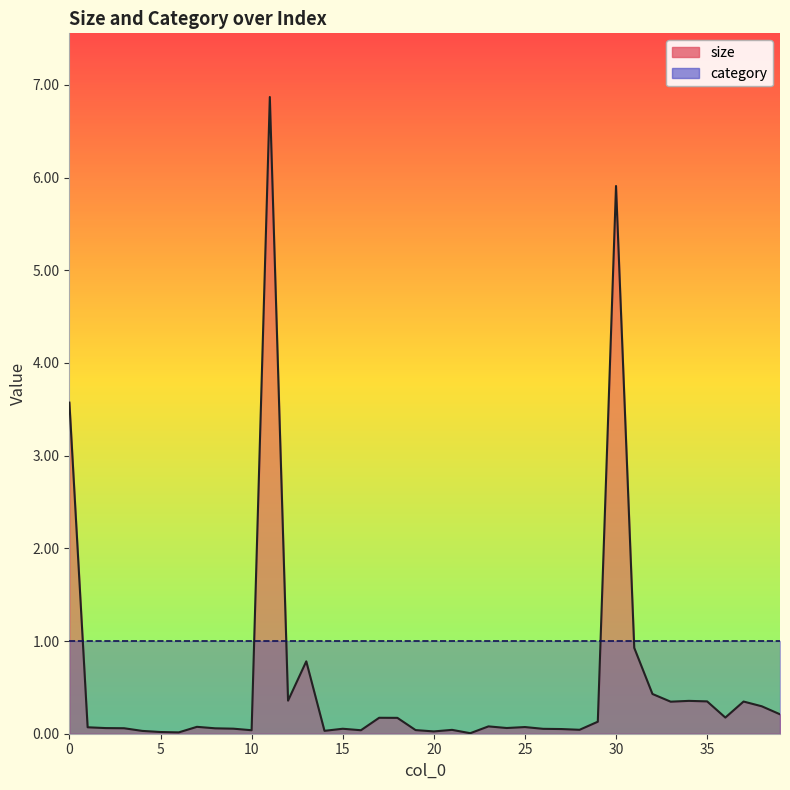

Reading left to right, transcribe all the data shown in this chart.

3.6	0.1	0.1	0.1	0.0	0.0	0.0	0.1	0.1	0.1	0.0	6.9	0.4	0.8	0.0	0.1	0.0	0.2	0.2	0.0	0.0	0.0	0.0	0.1	0.1	0.1	0.1	0.1	0.0	0.1	5.9	0.9	0.4	0.3	0.4	0.3	0.2	0.3	0.3	0.2